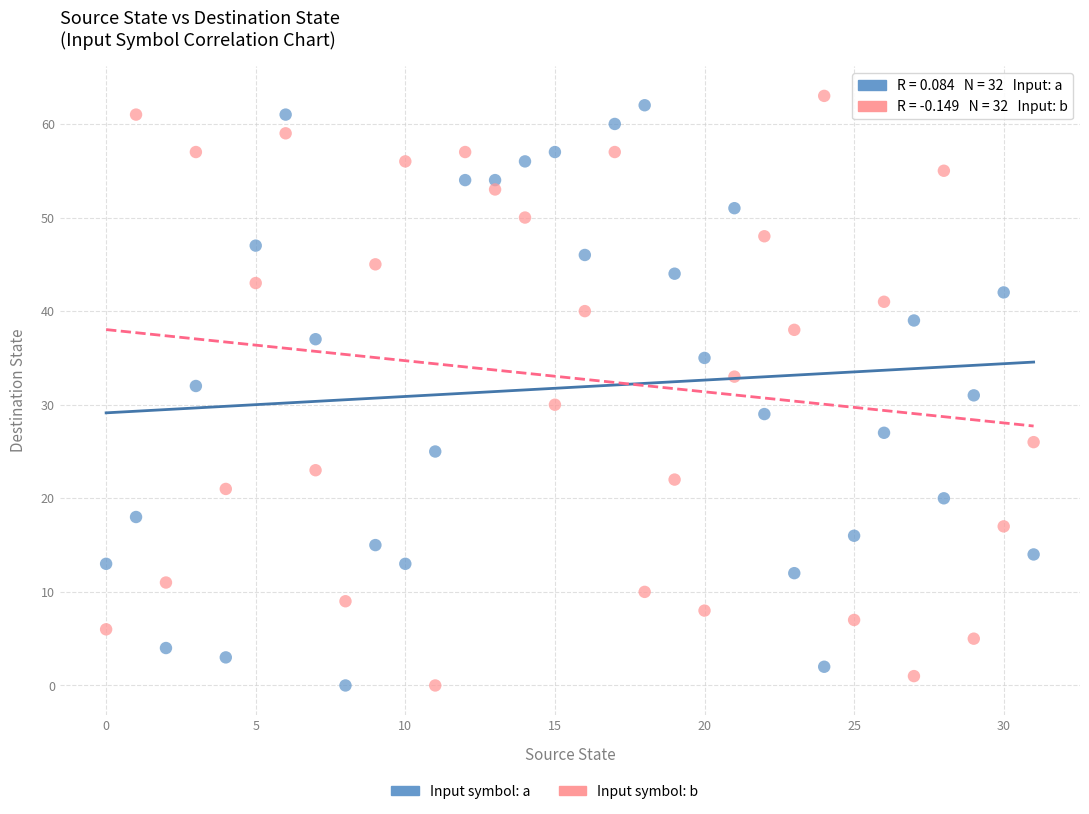

Across all data points, what is the range of Y values (max minus min)?

63